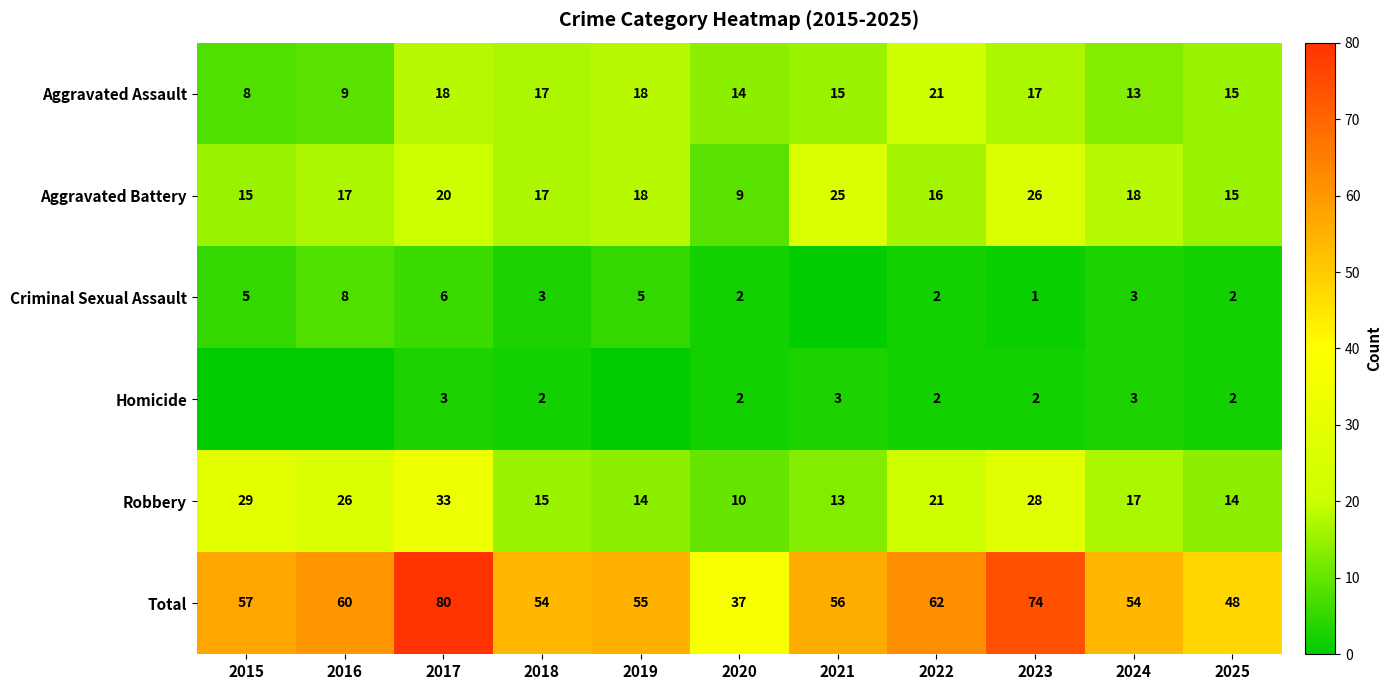

What is the difference between the Robbery values at 2016 and 2022?

5